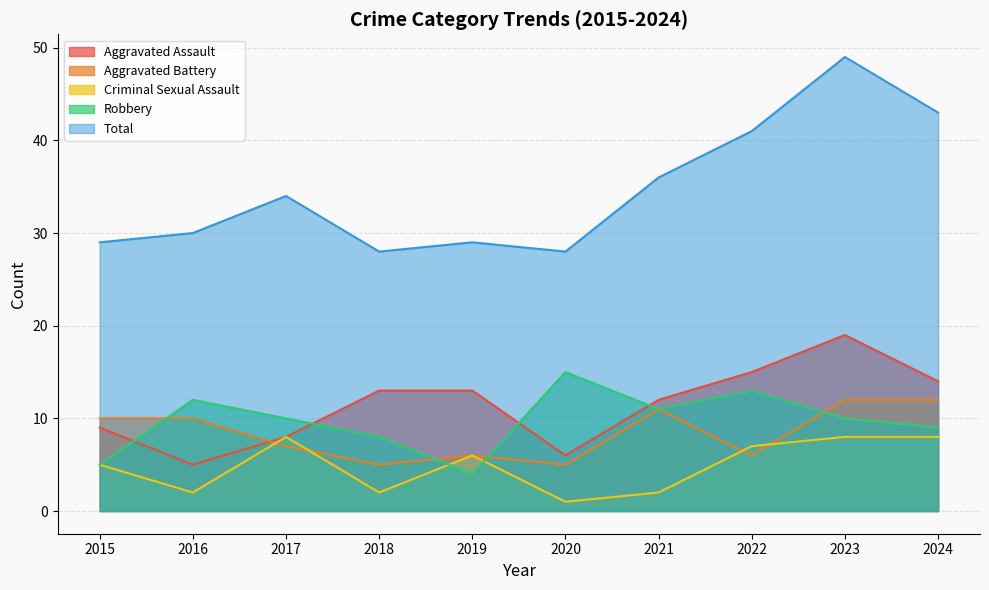

What is the maximum value shown in the chart?

49